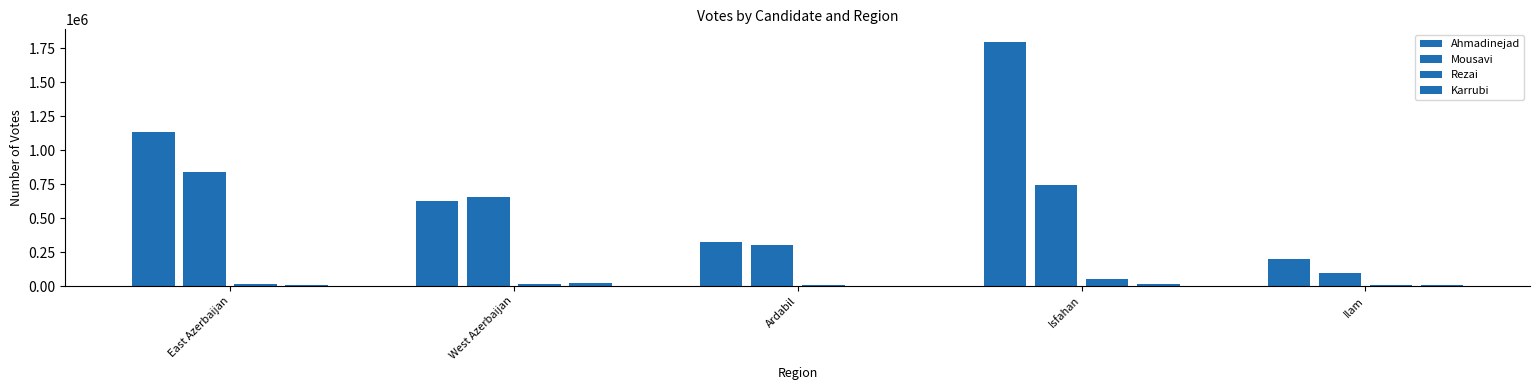

Is it true that Mousavi equals 746697 at Isfahan?

True